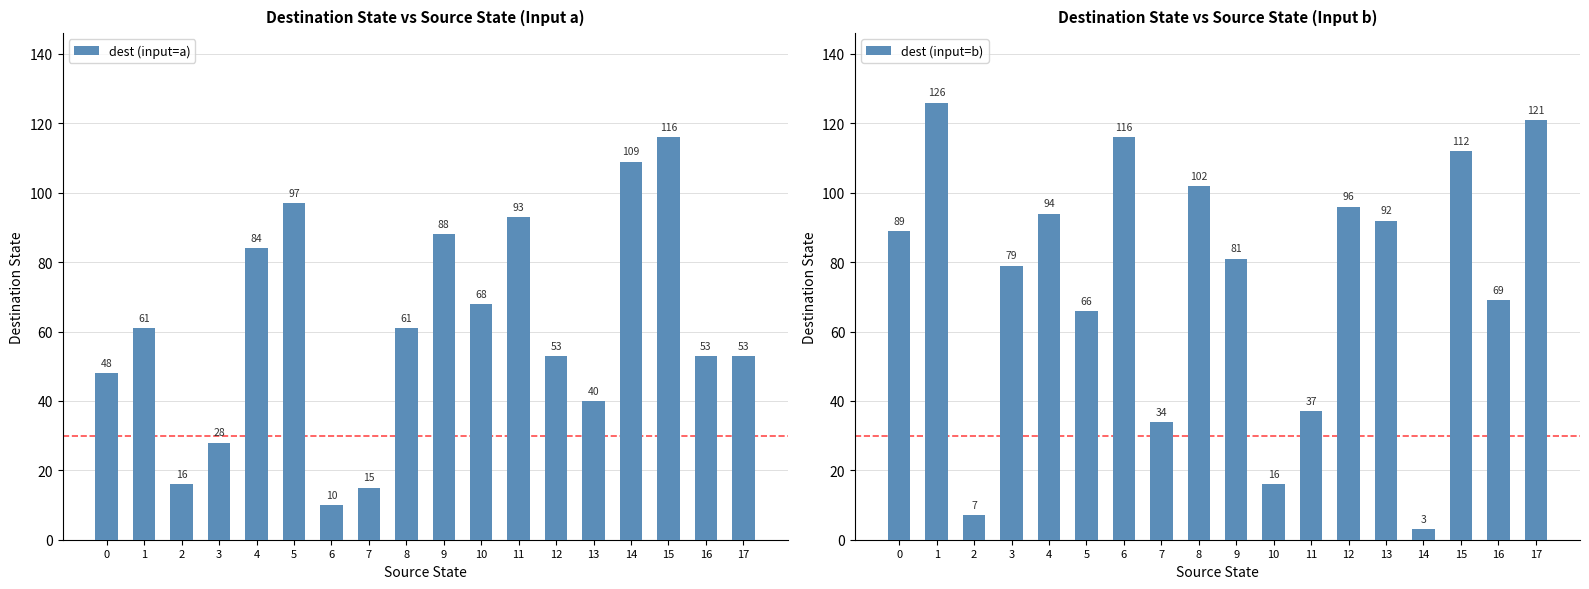

The value of dest (input=b) at 4 is 23. True or false?

False